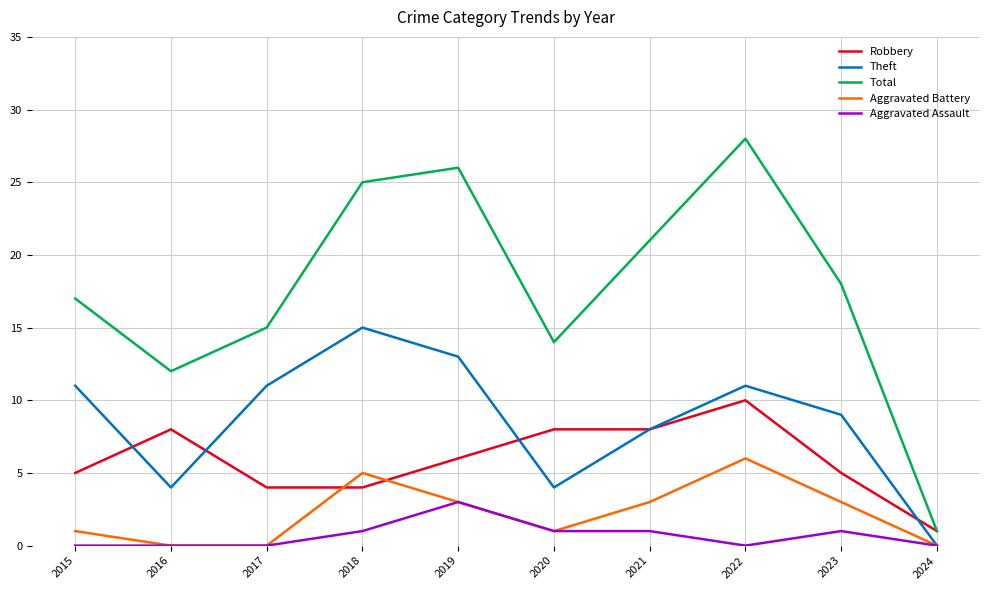

What is the average value of the Total series?

18